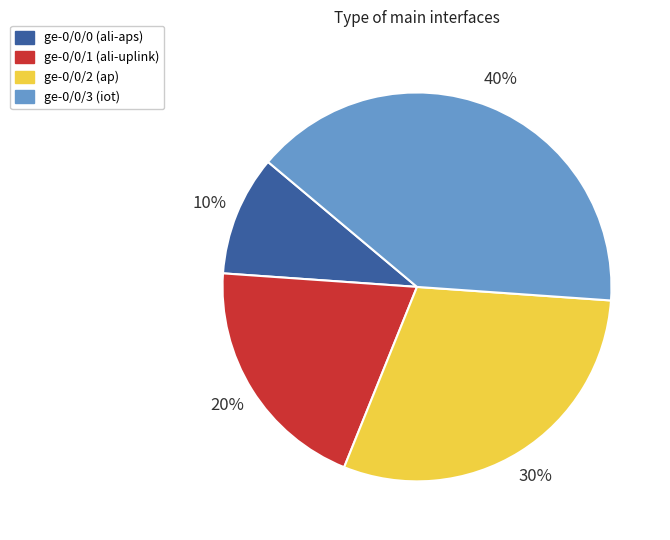

What is the ratio of the value at ge-0/0/1 to the value at ge-0/0/2?

0.7